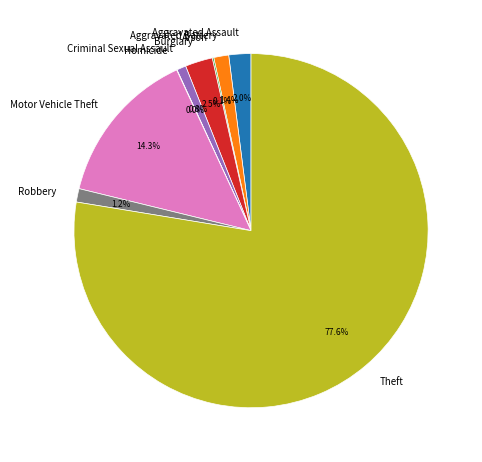

What portion of the pie excludes Burglary?

97.5%